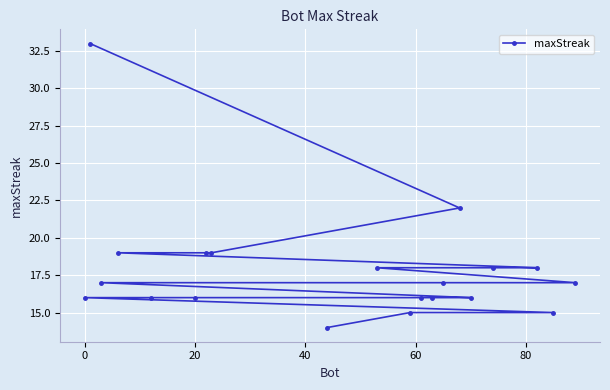

The value at 0 is 16. True or false?

True